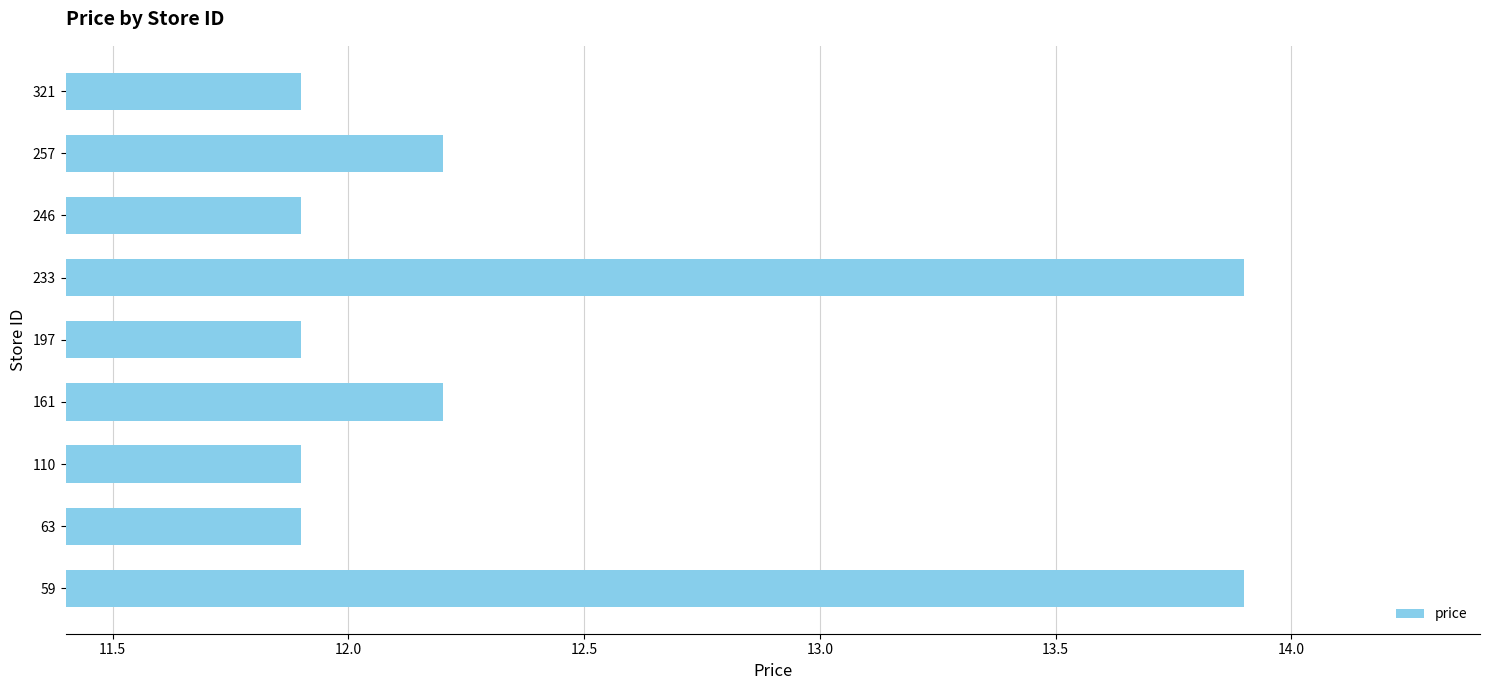

Between 257 and 59, which is larger?

59